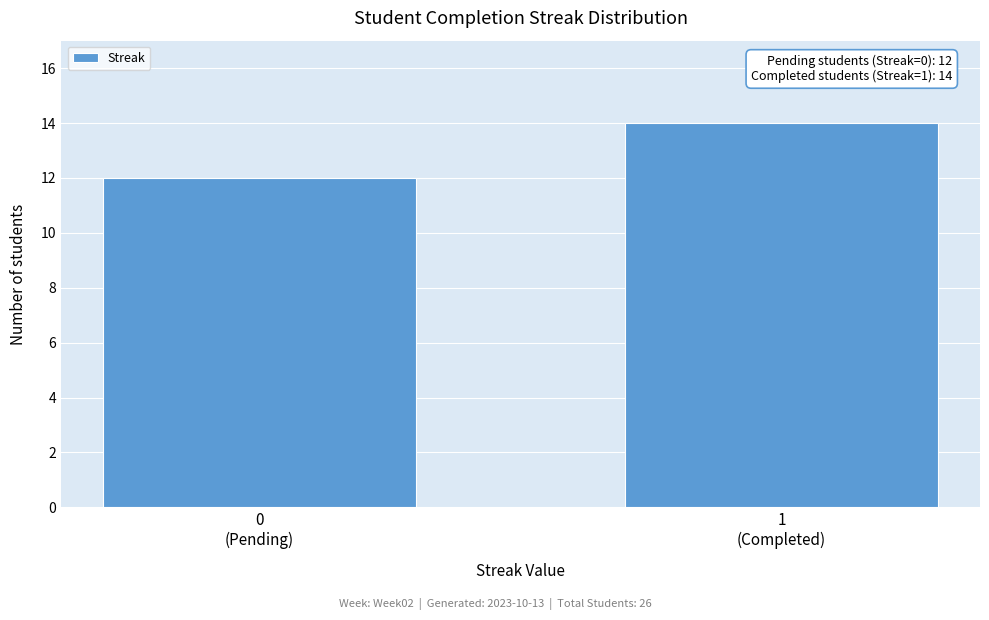

Reading left to right, transcribe all the data shown in this chart.

12	14